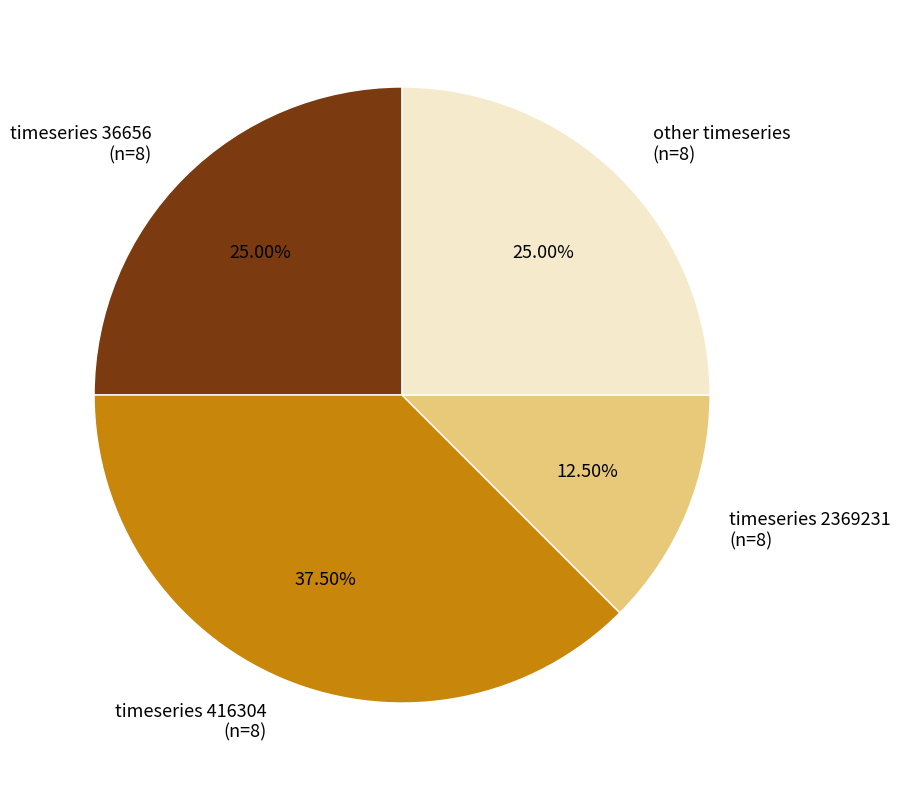

Is there a majority slice in this chart?

No